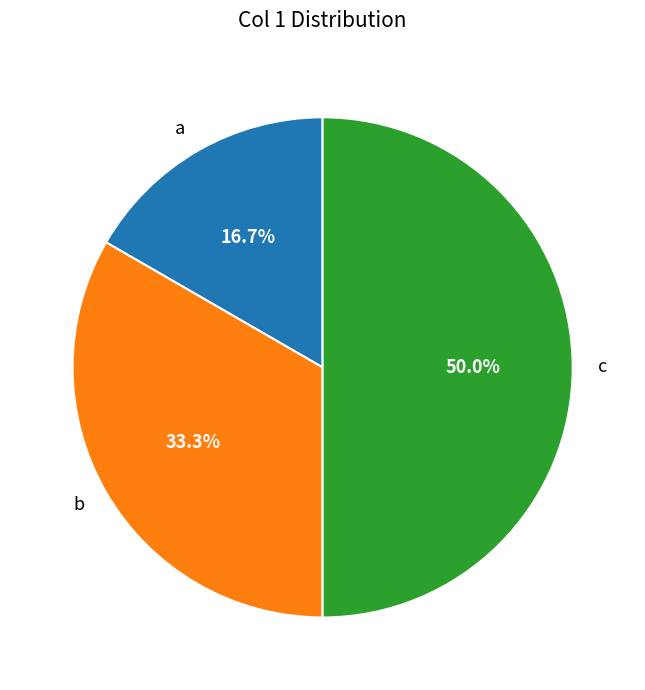

Rank the categories by value from highest to lowest.

c, b, a